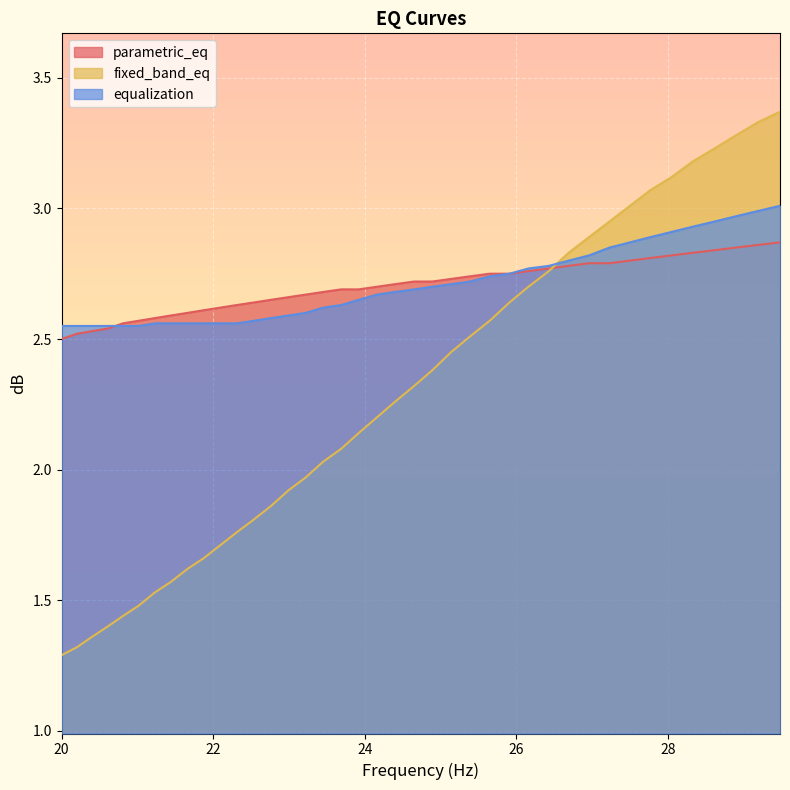

Does the chart display data point markers on the line(s)?

No